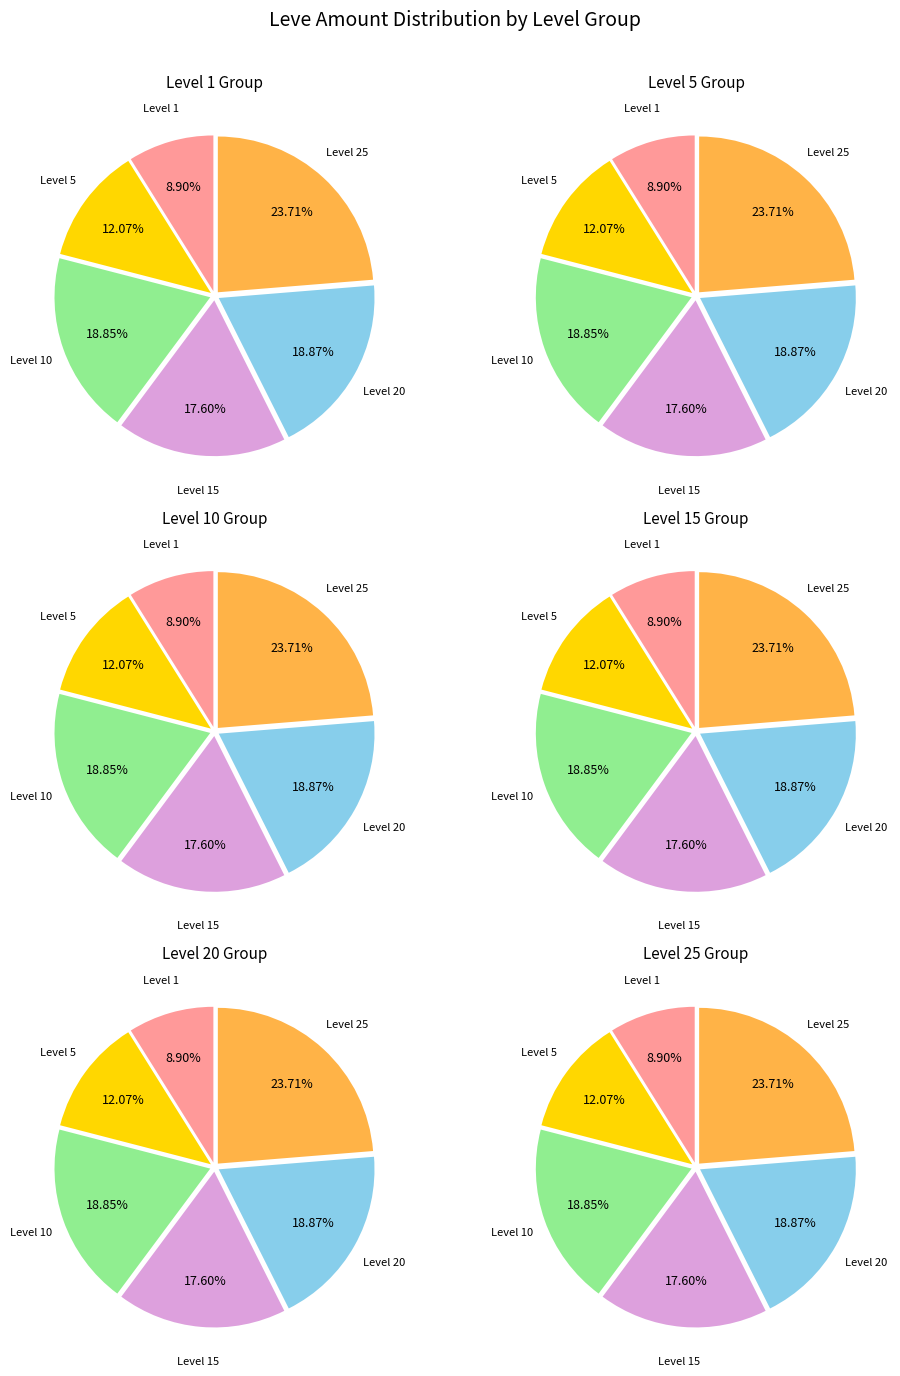

Does Level 20 account for over 50% of the chart?

No